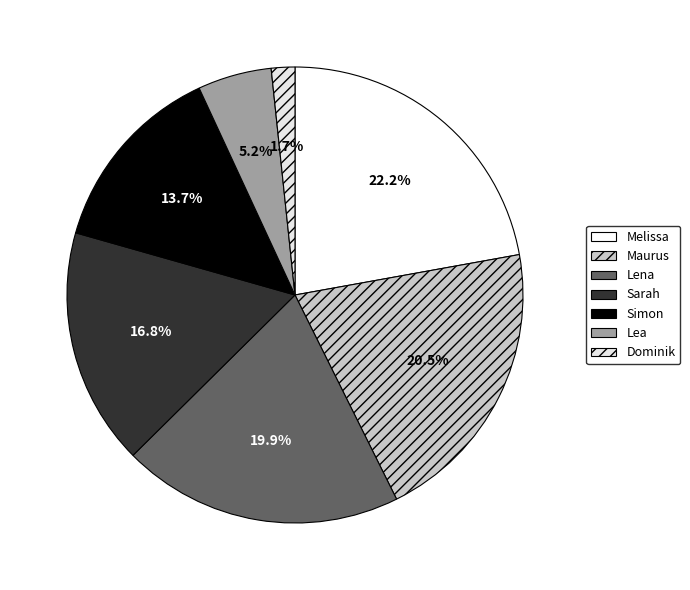

What is the change in value from Lea to Dominik?

-32